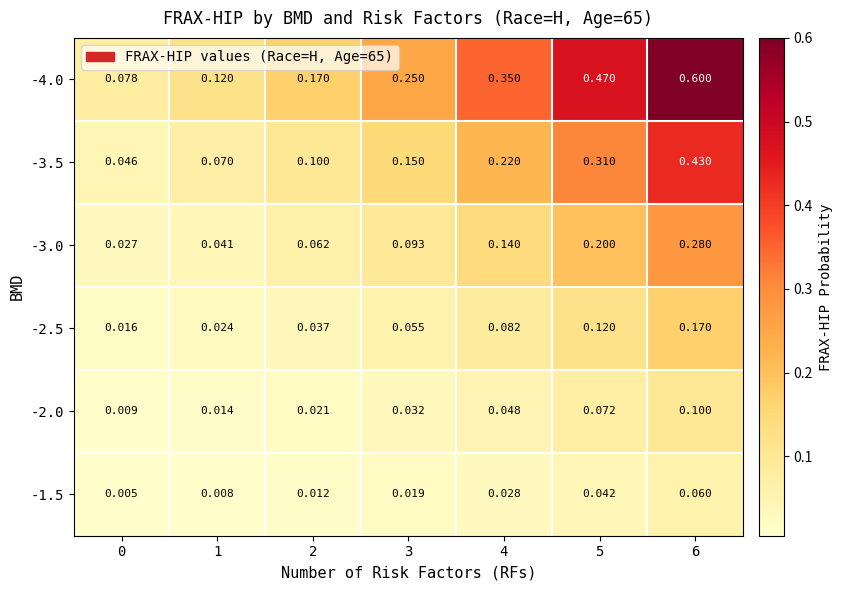

Is the value of -2.5 at 1 greater than the value of -3.0 at 3?

No